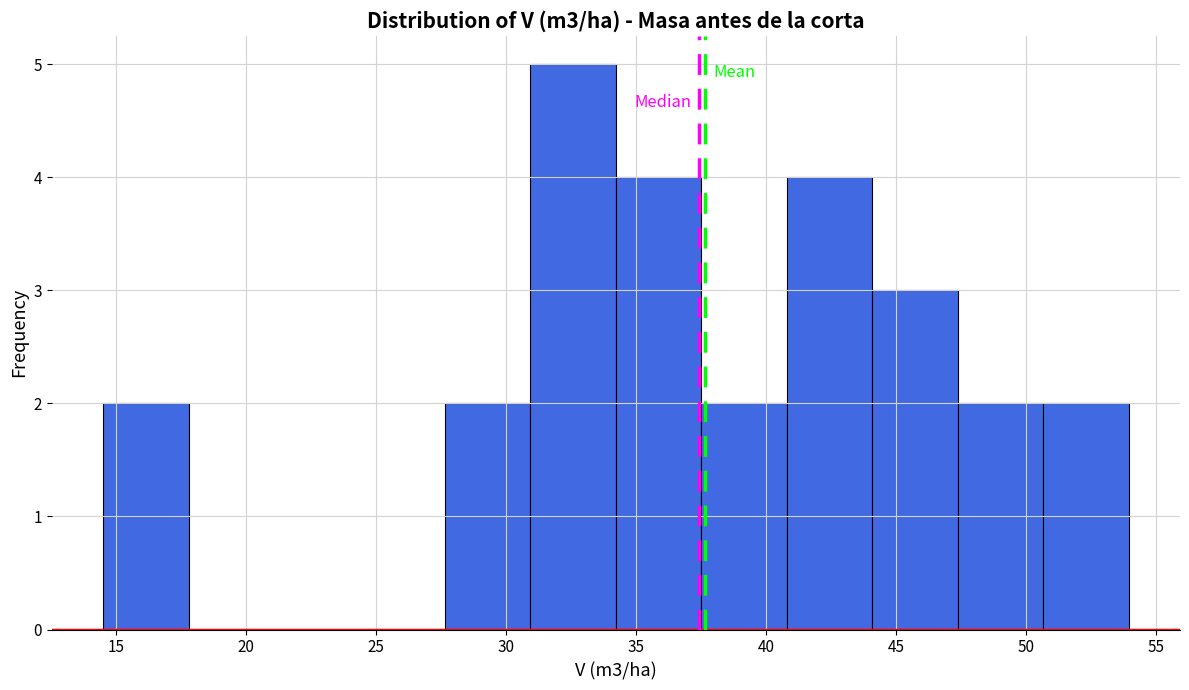

Reading left to right, transcribe this chart: for each bar, give the range it covers on the x-axis and its height. Neither the bar edges nor the heights are printed on the chart, so give them approximately, as read against the axes.

14.5 to 18.0: 2
18.0 to 21.0: 0
21.0 to 24.5: 0
24.5 to 27.5: 0
27.5 to 31.0: 2
31.0 to 34.0: 5
34.0 to 37.5: 4
37.5 to 41.0: 2
41.0 to 44.0: 4
44.0 to 47.5: 3
47.5 to 50.5: 2
50.5 to 54.0: 2